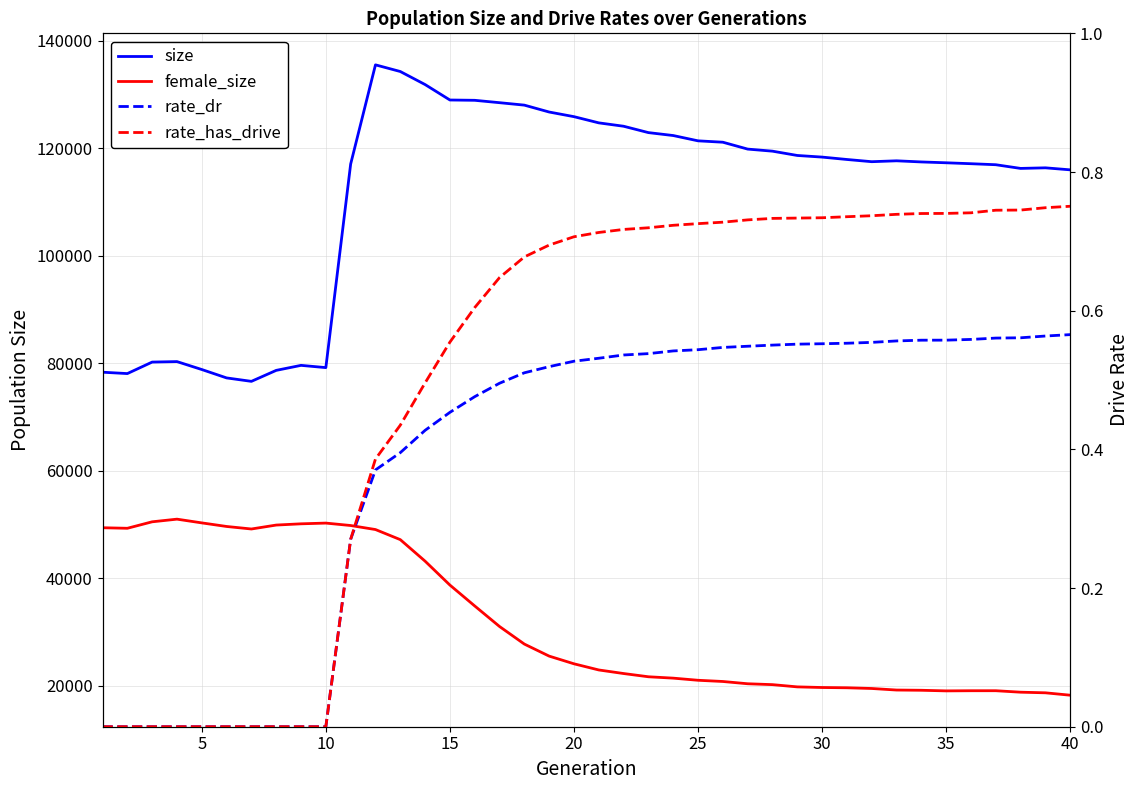

Between 14 and 20, which is larger?

14